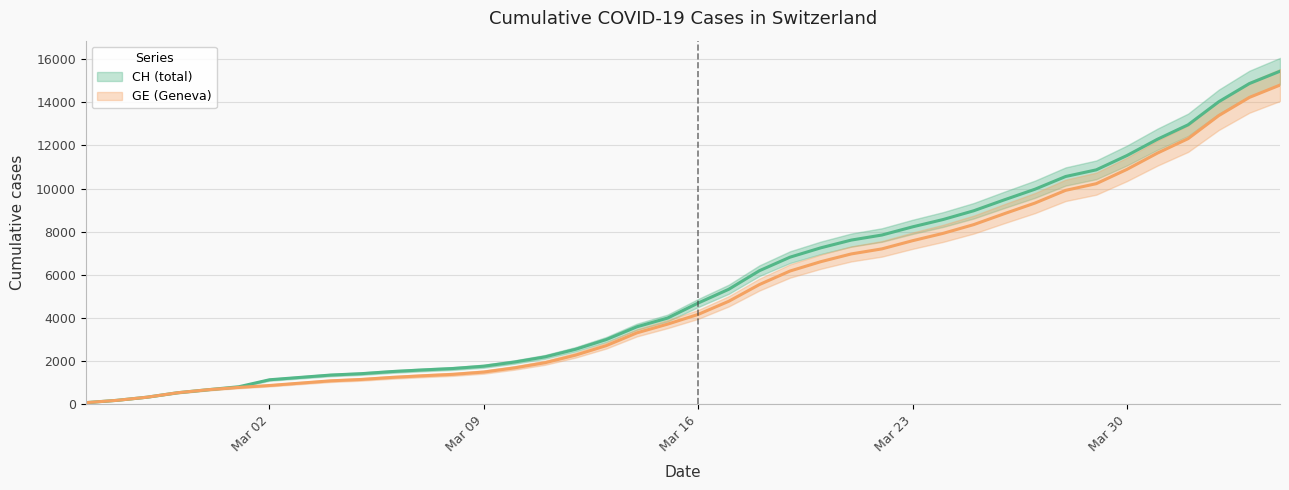

Is this an area chart (filled region under the line)?

No